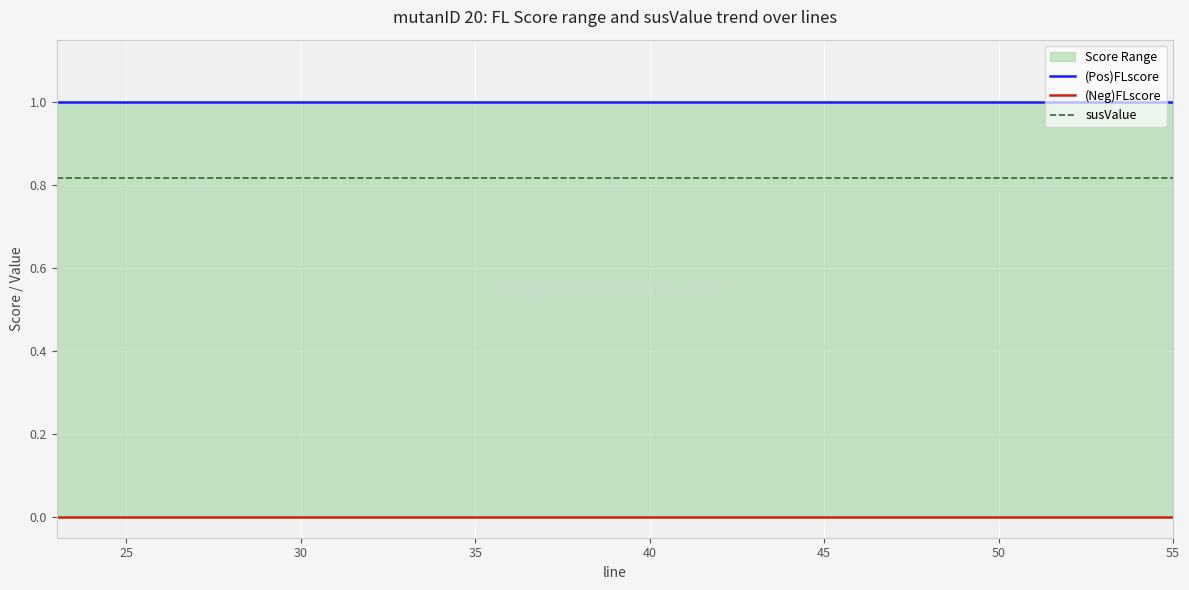

Does the chart display data point markers on the line(s)?

No